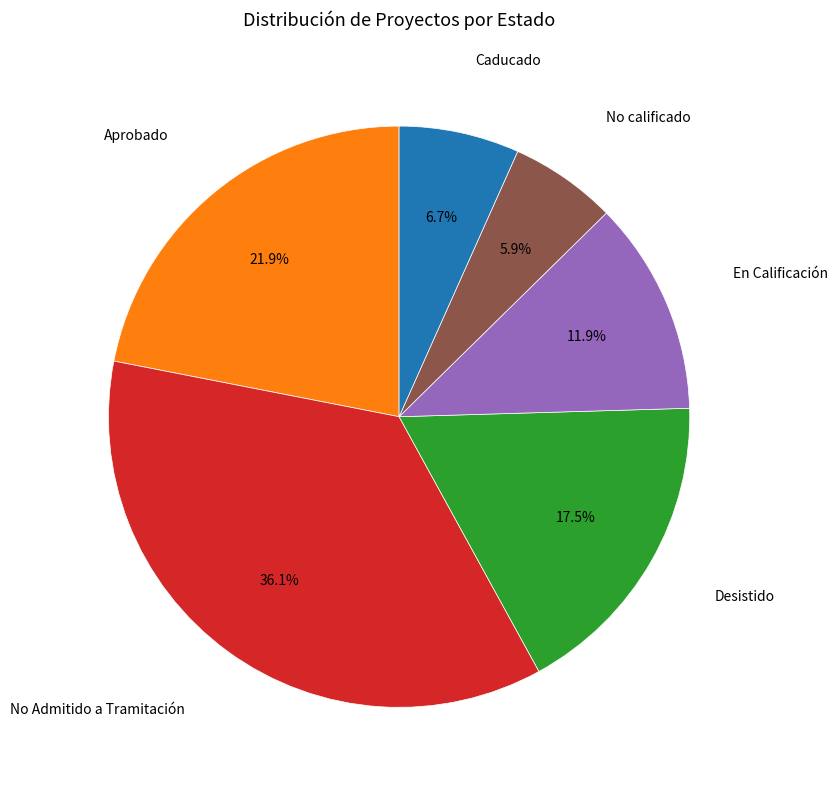

Is there any slice that represents more than half of the pie?

No